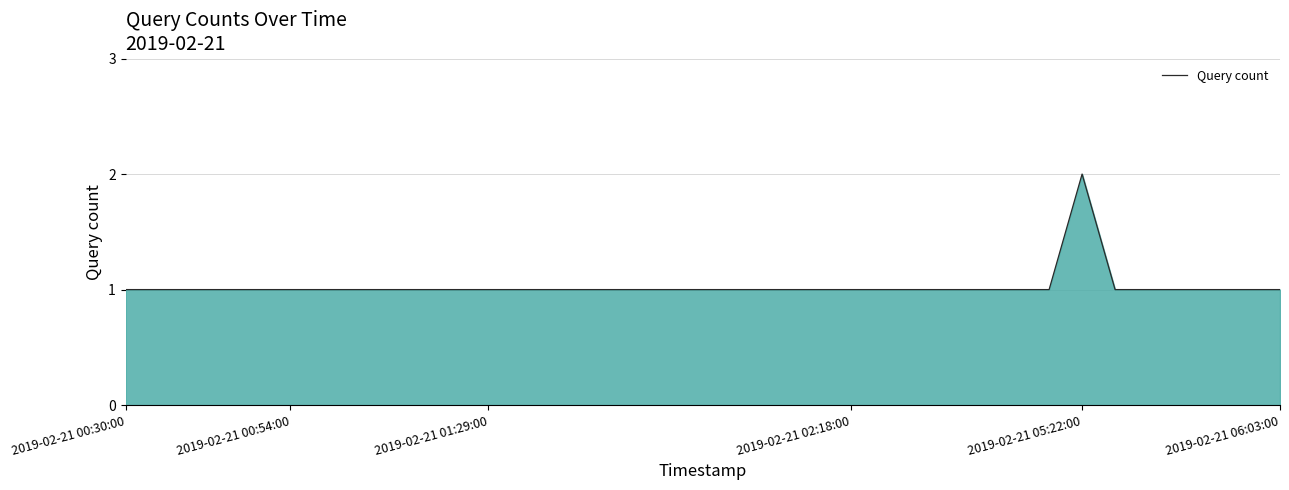

How many lines are shown in the chart?

1